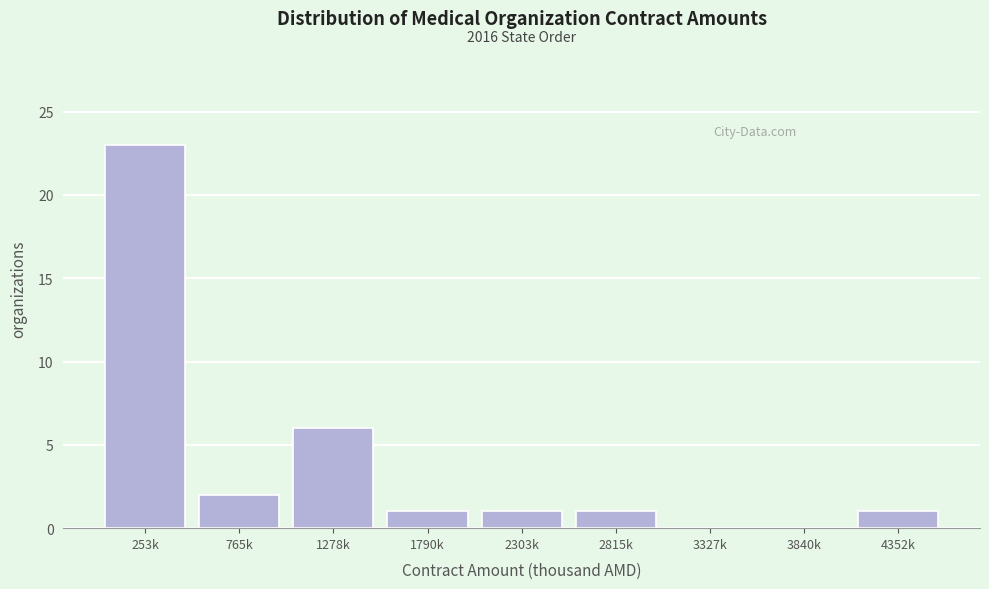

Reading left to right, list all the values displayed in this chart.

253k=23	765k=2	1278k=6	1790k=1	2303k=1	2815k=1	3327k=0	3840k=0	4352k=1